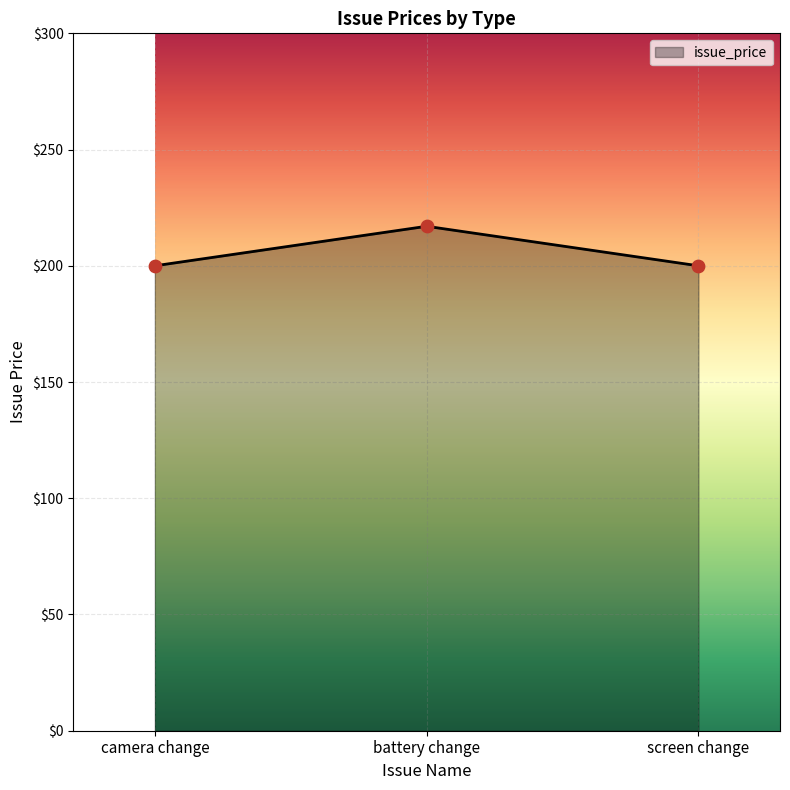

What is the ratio of the value at battery change to the value at camera change?

1.1